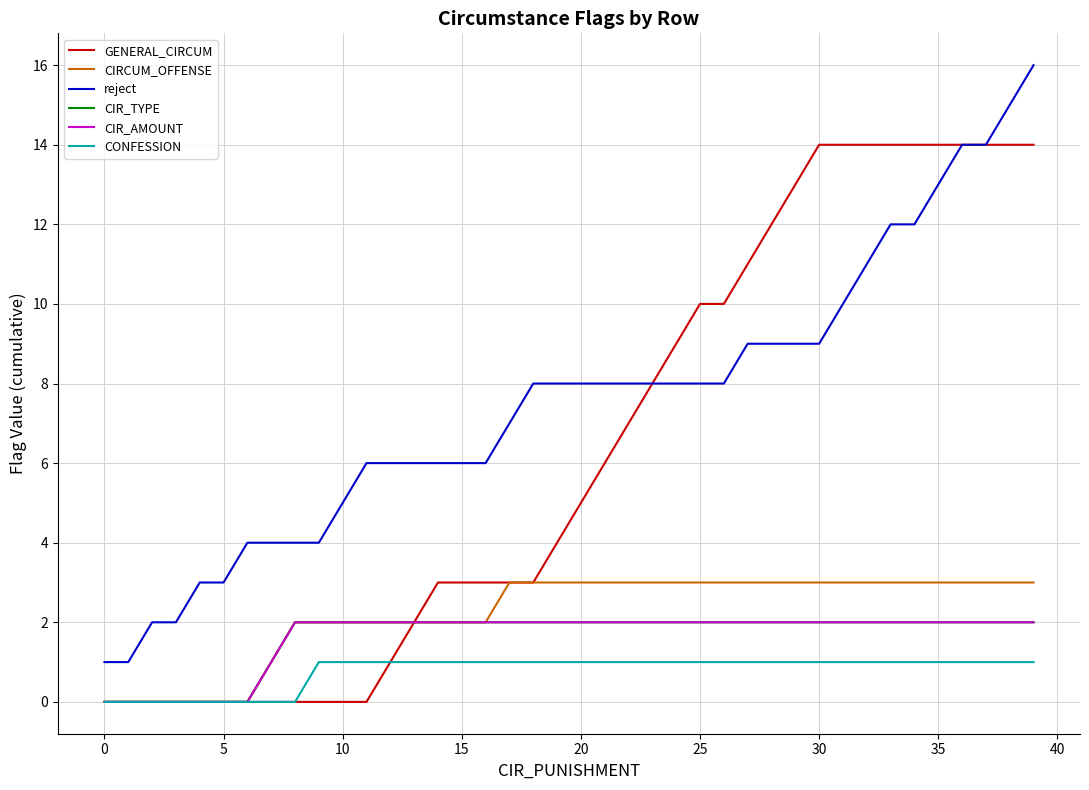

Does the chart have visible grid lines?

Yes